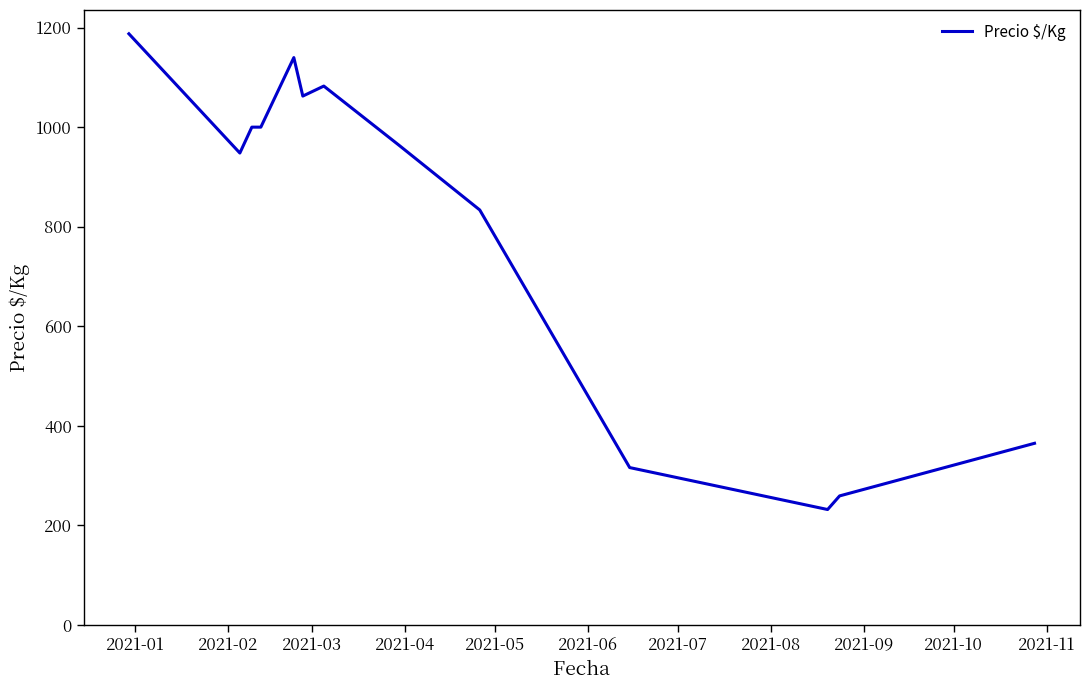

Is this an area chart (filled region under the line)?

No